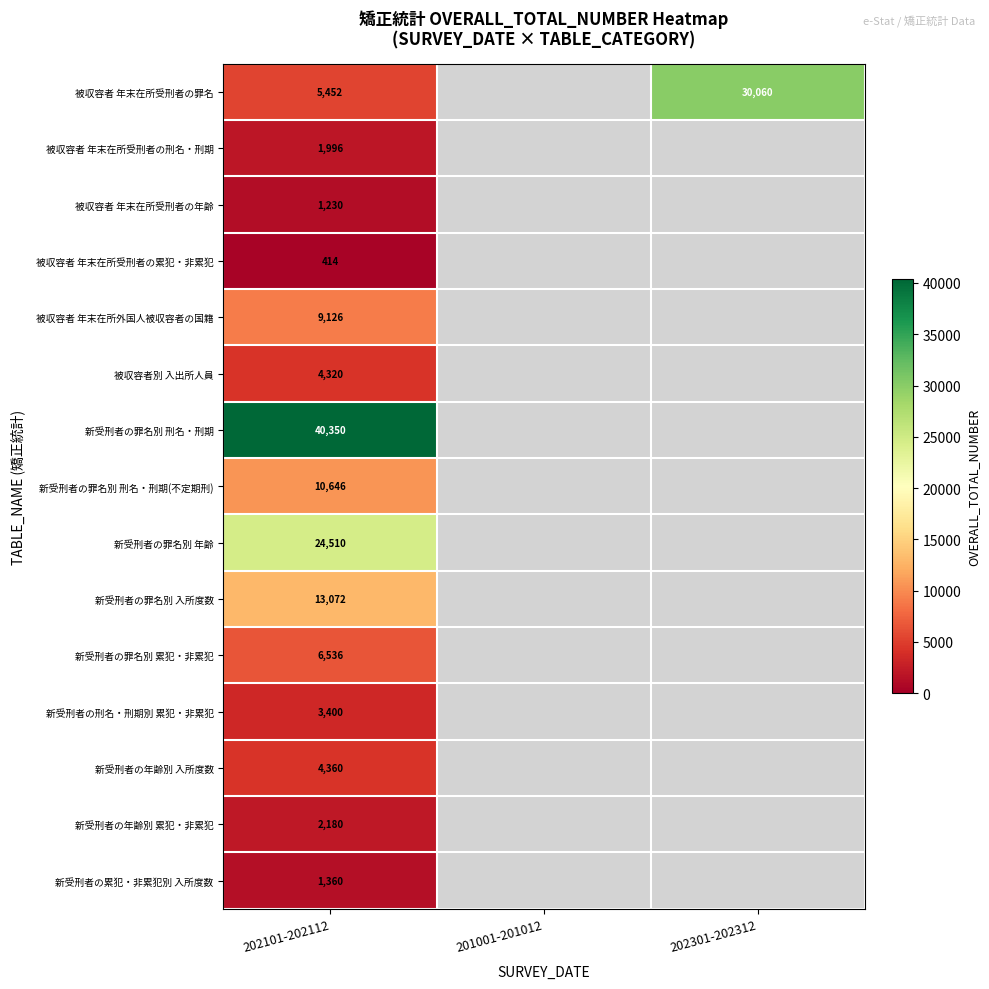

Between 201001-201012 and 202301-202312, which is larger?

202301-202312